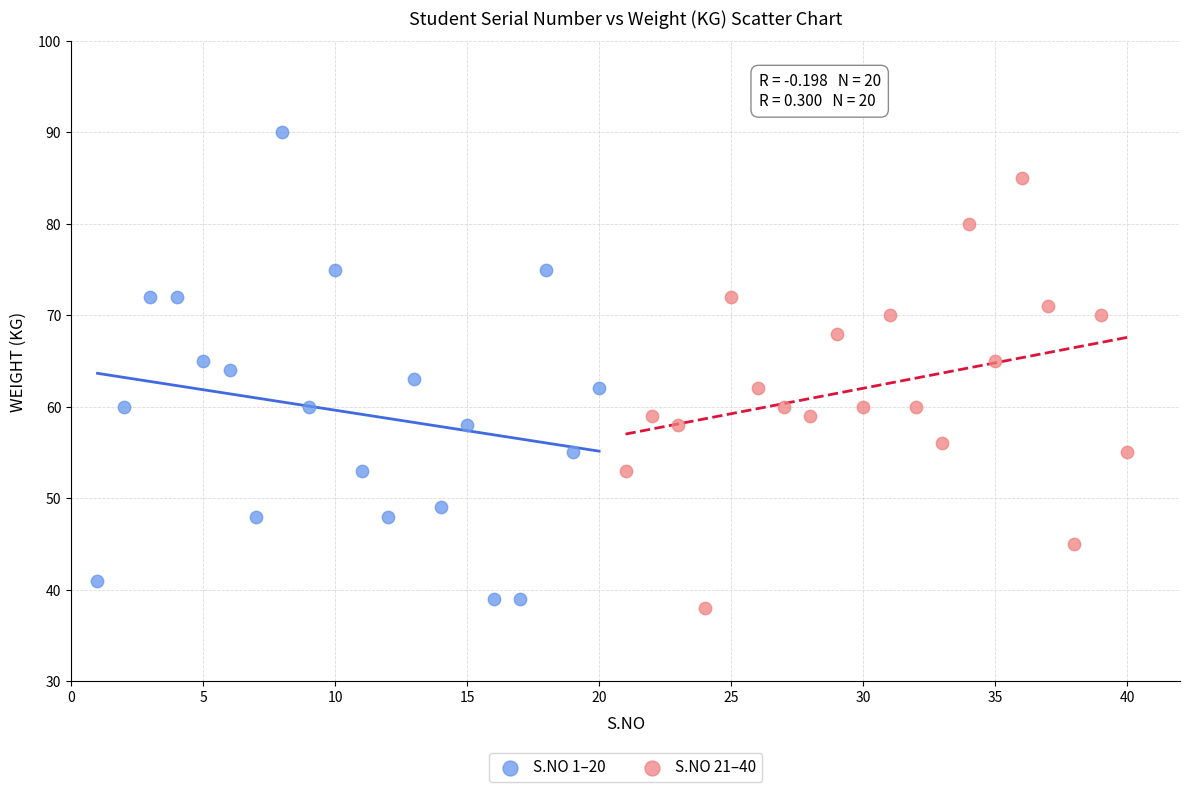

Which series has the largest Y range (max minus min)?

S.NO 1–20